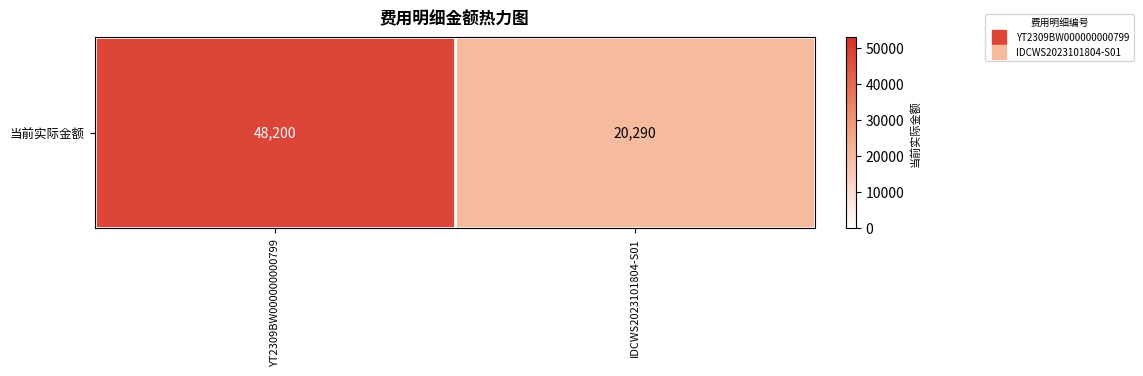

Count the number of data series in this chart.

1